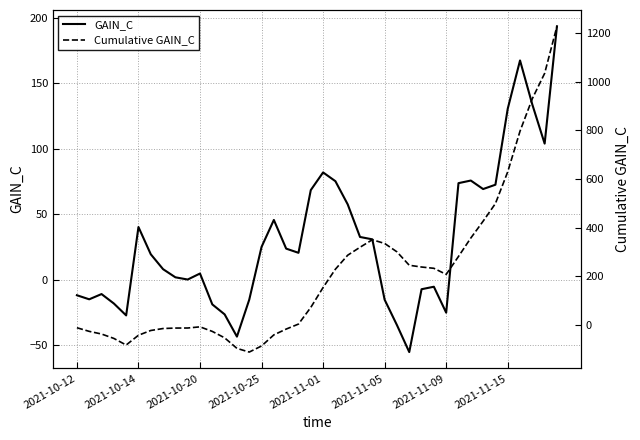

Rank the series by their maximum value, from lowest to highest.

GAIN_C, Cumulative GAIN_C